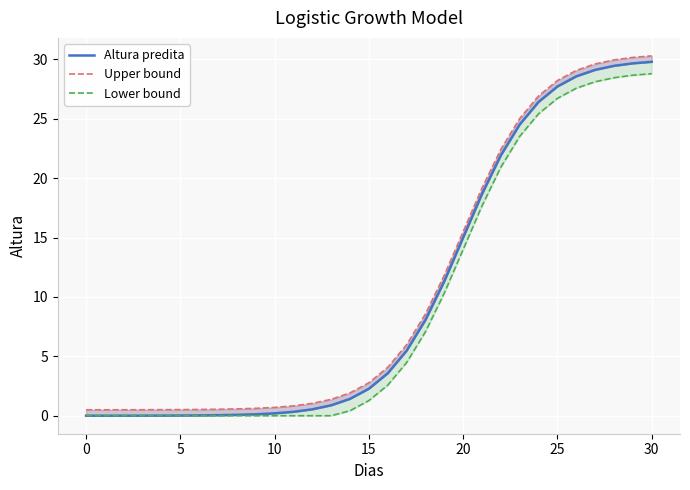

Which series has the largest total across all categories?

Upper bound